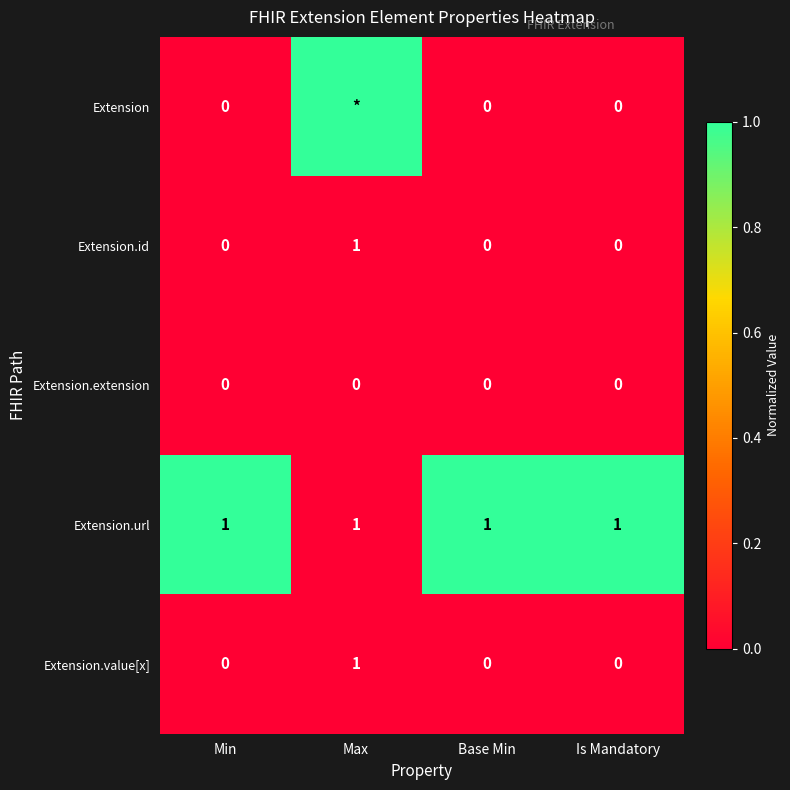

What is the sum of all Extension.url values?

4